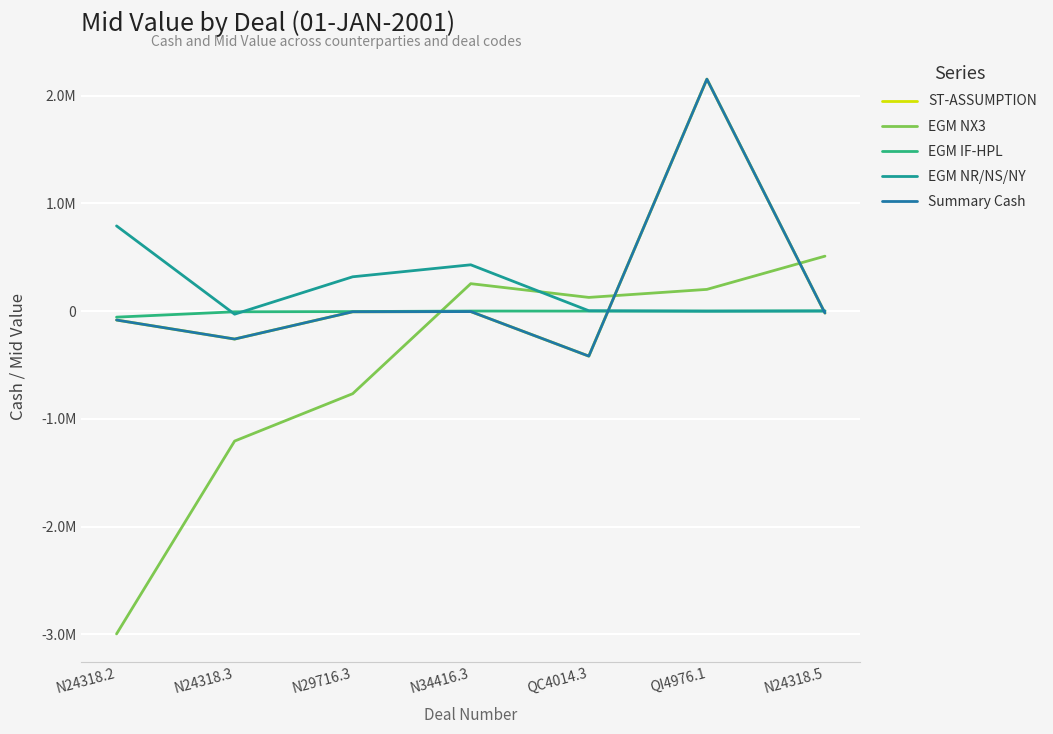

How many intersections are there between EGM NX3 and Summary Cash?

3